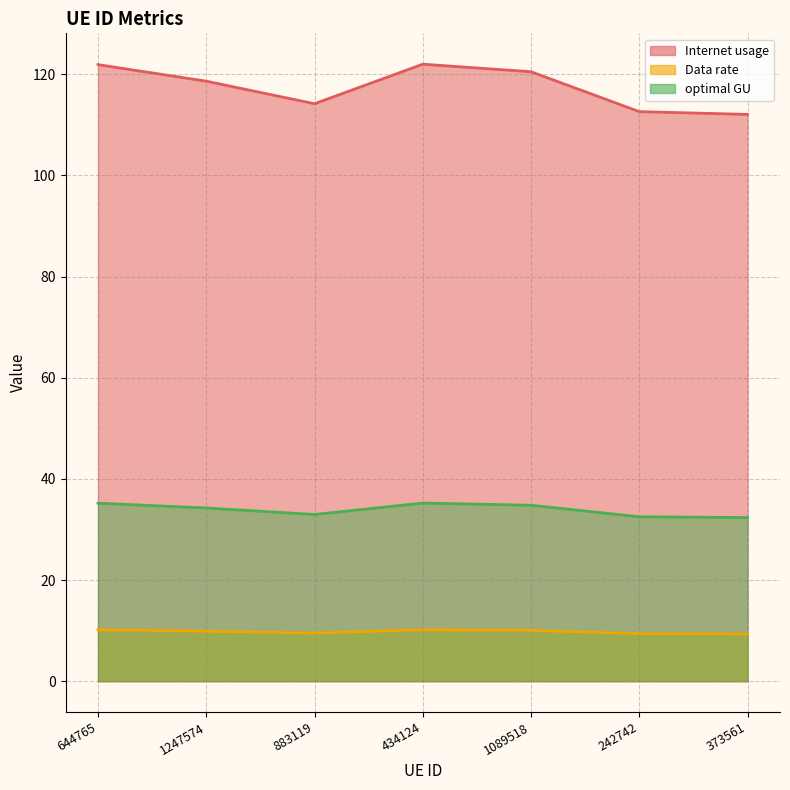

In Internet usage, how many points are higher than both neighbors (excluding endpoints)?

1